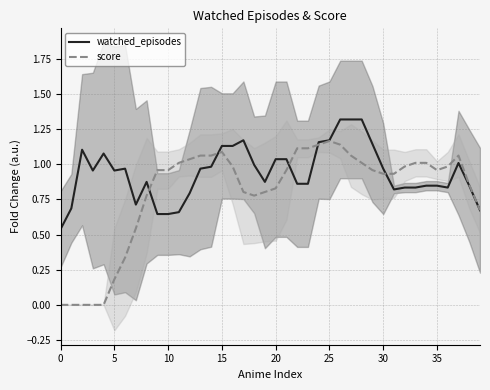

How many lines are shown in the chart?

2